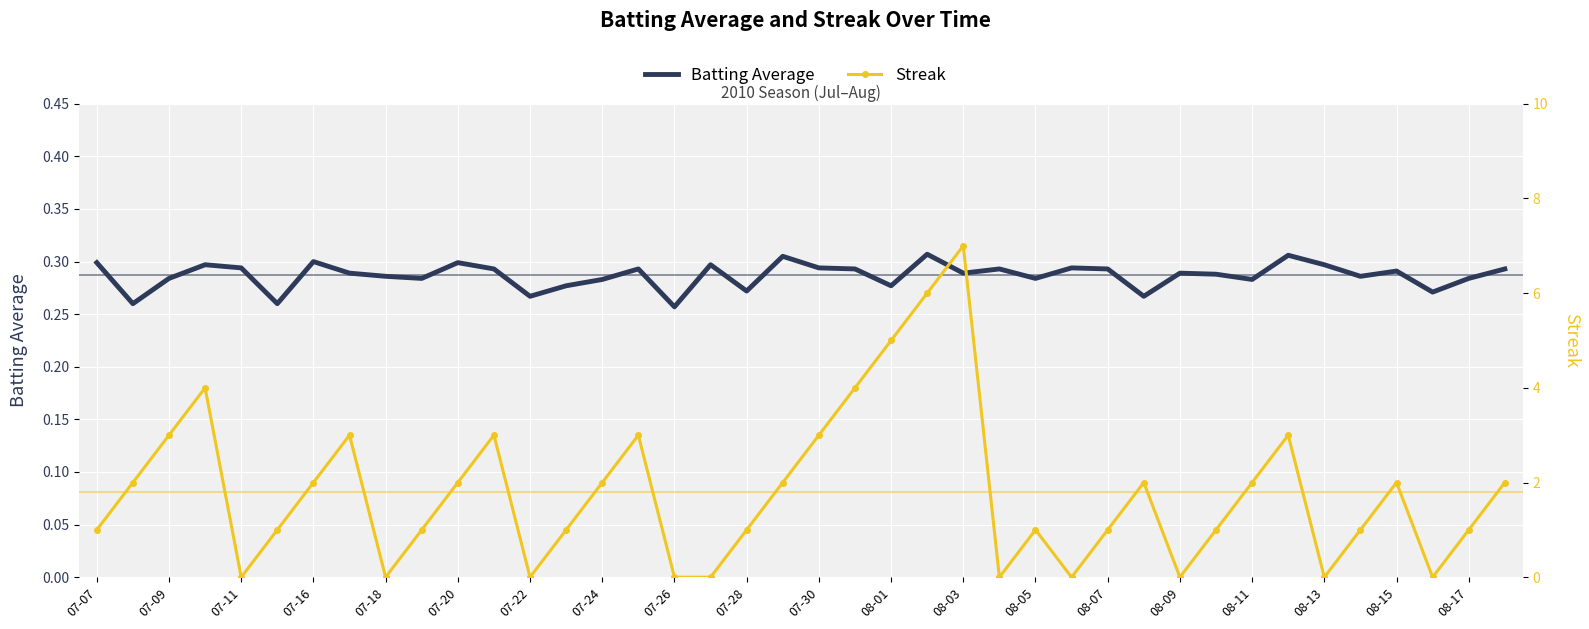

True or false: Batting Average has more than 2 points higher than both neighbors.

True